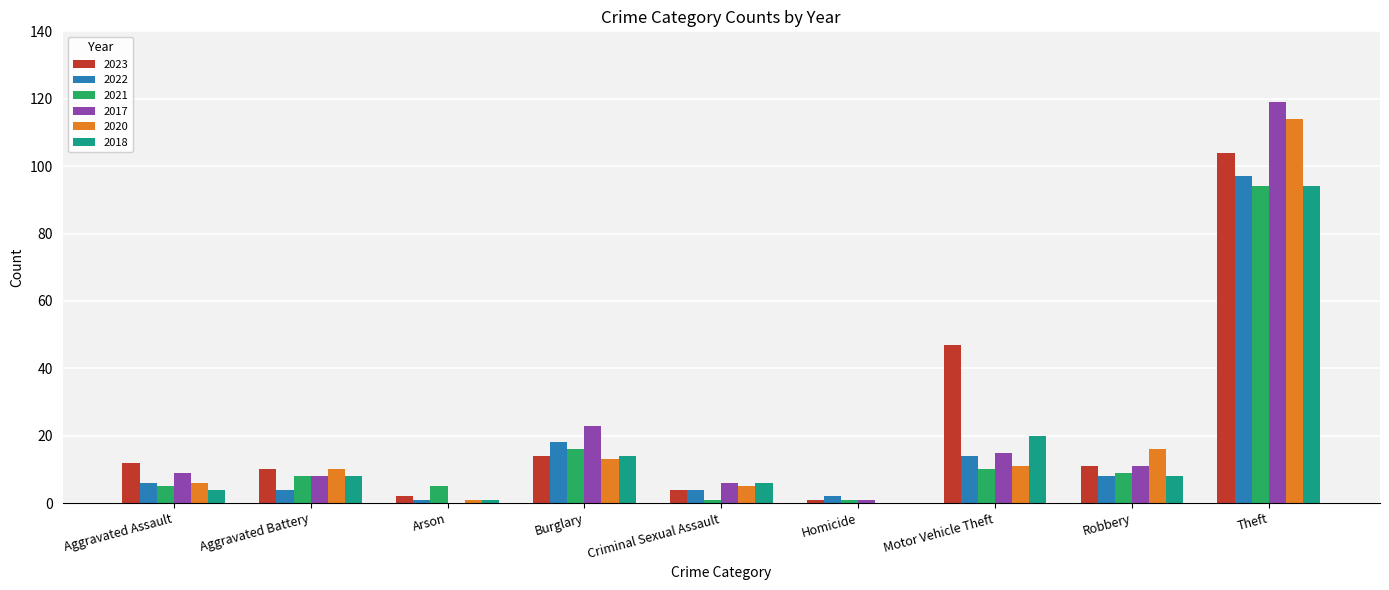

What is the sum of all 2023 values?

205